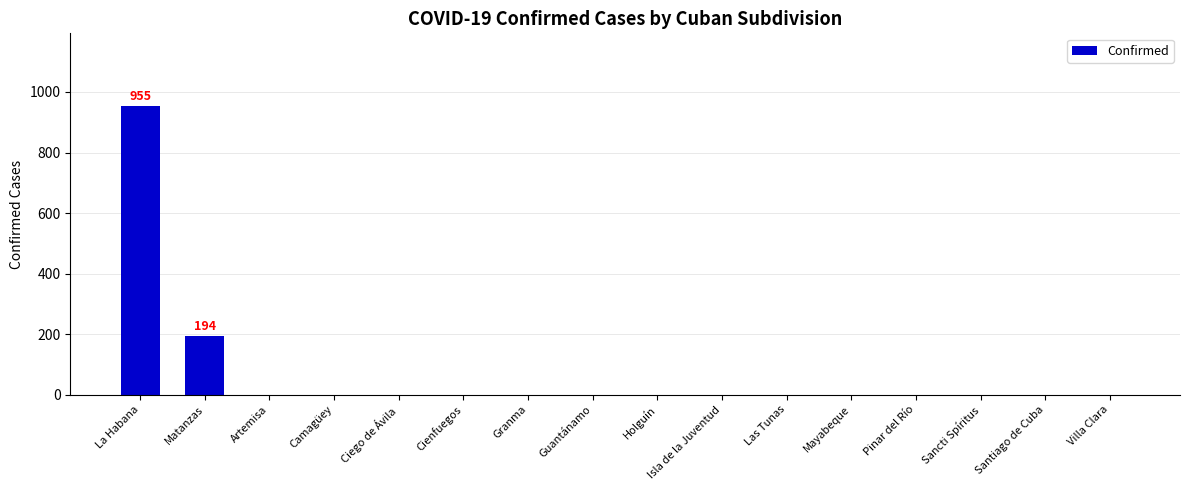

Is it true that the value at Guantánamo is 500?

False